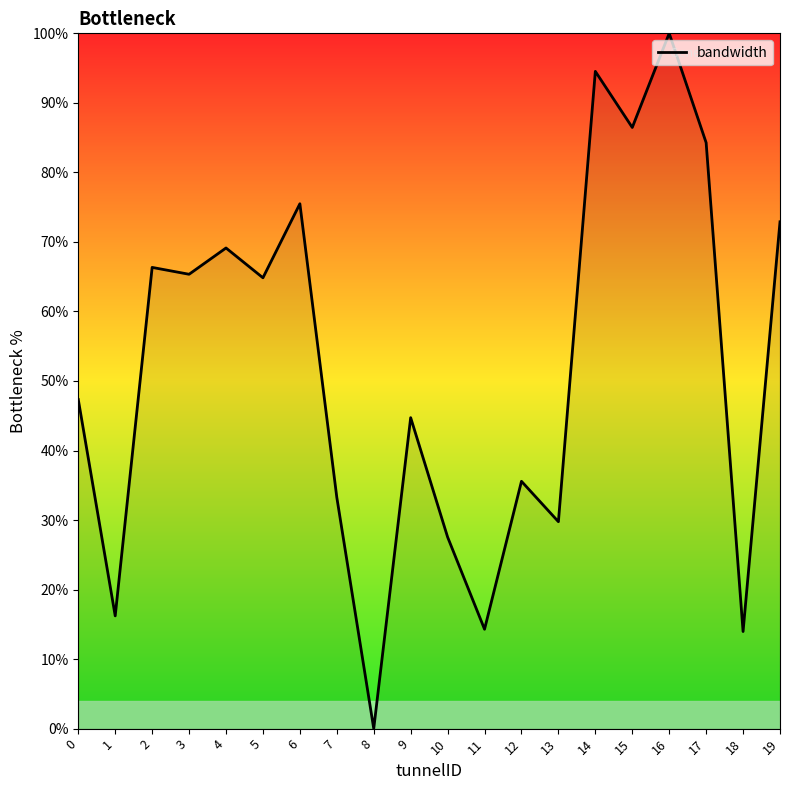

What is the approximate value at 13?

29.8